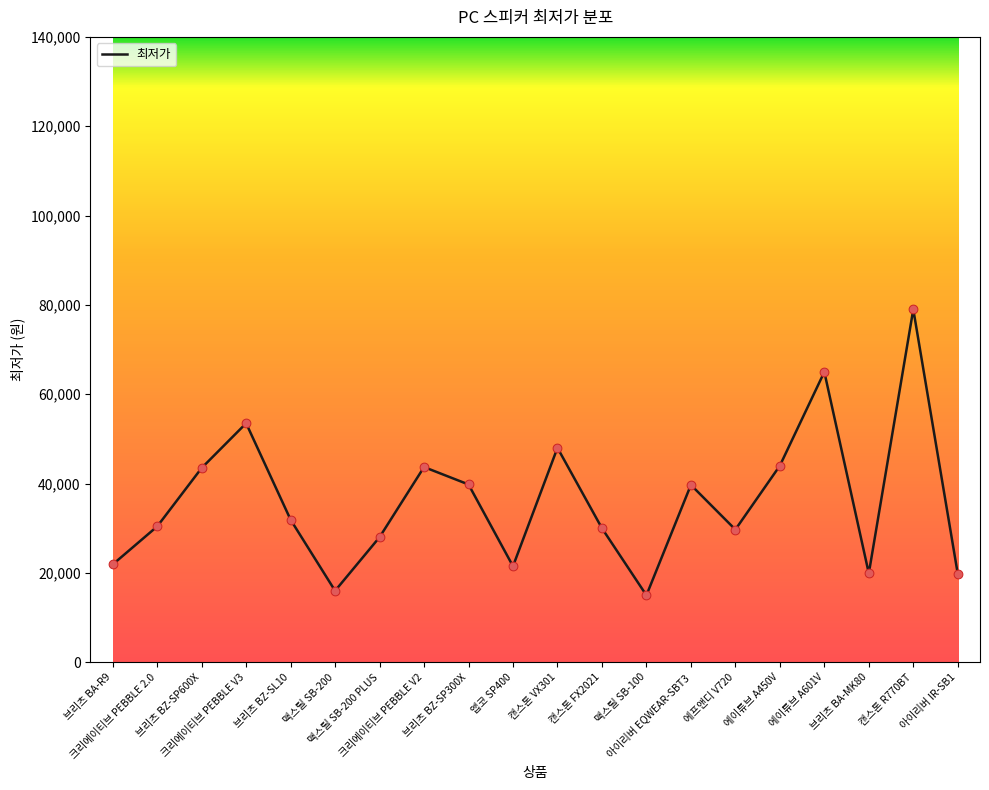

What is the change in value from 크리에이티브 PEBBLE V3 to 앱코 SP400?

-32000